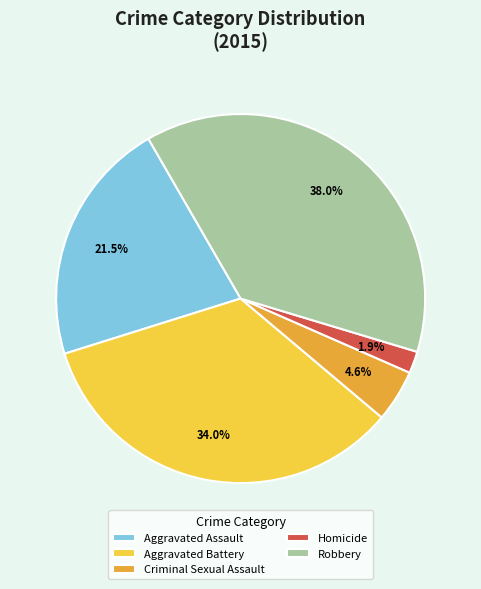

Is there any slice that represents more than half of the pie?

No